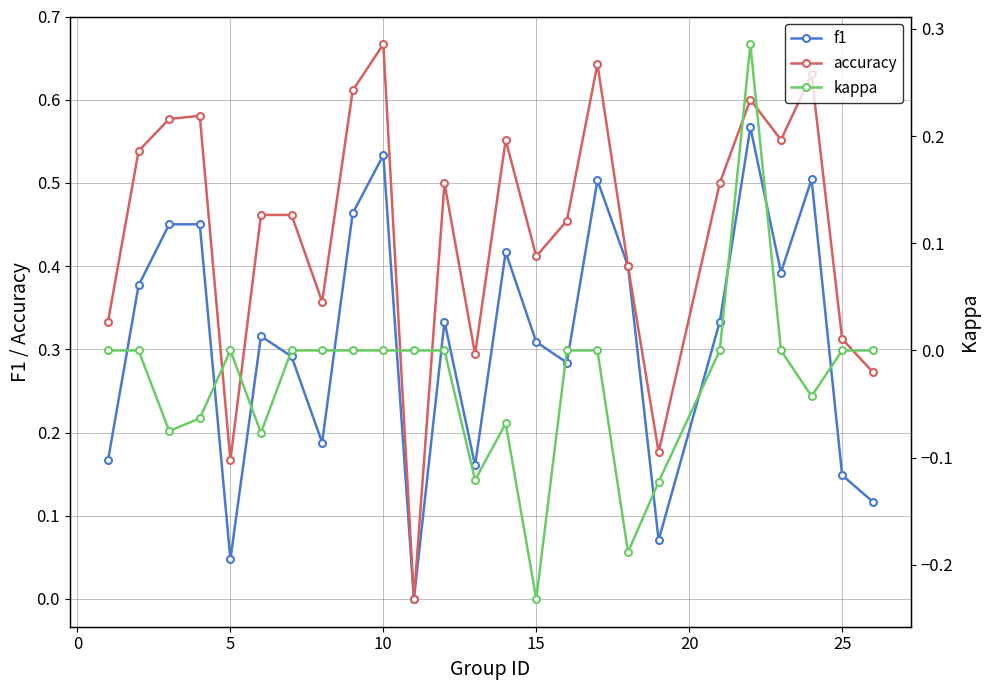

In f1, how many points are higher than both neighbors (excluding endpoints)?

8